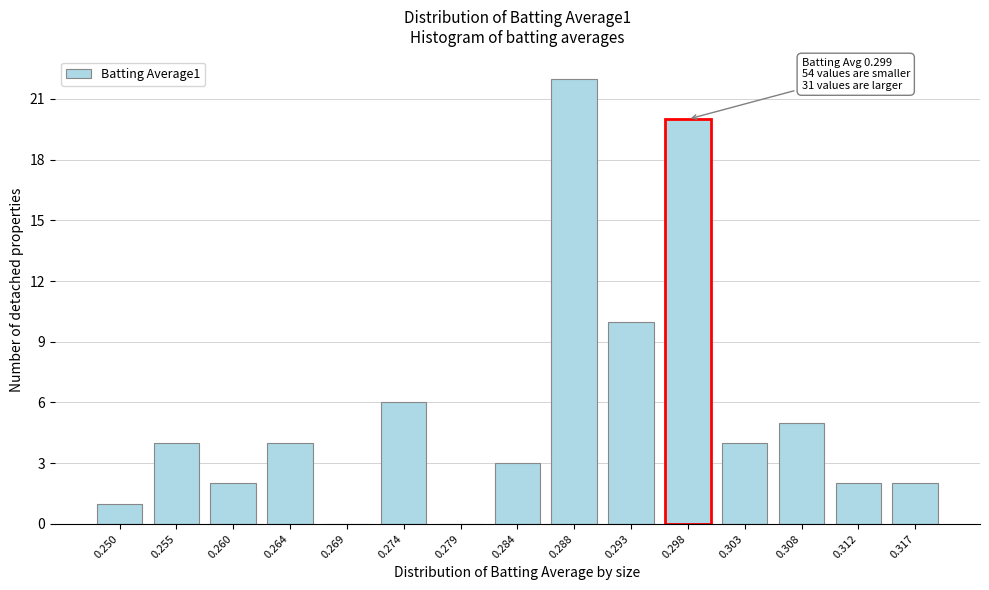

Reading right to left, what are all the values shown in this chart?

0.317=2	0.312=2	0.308=5	0.303=4	0.298=20	0.293=10	0.288=22	0.284=3	0.279=0	0.274=6	0.269=0	0.264=4	0.260=2	0.255=4	0.250=1